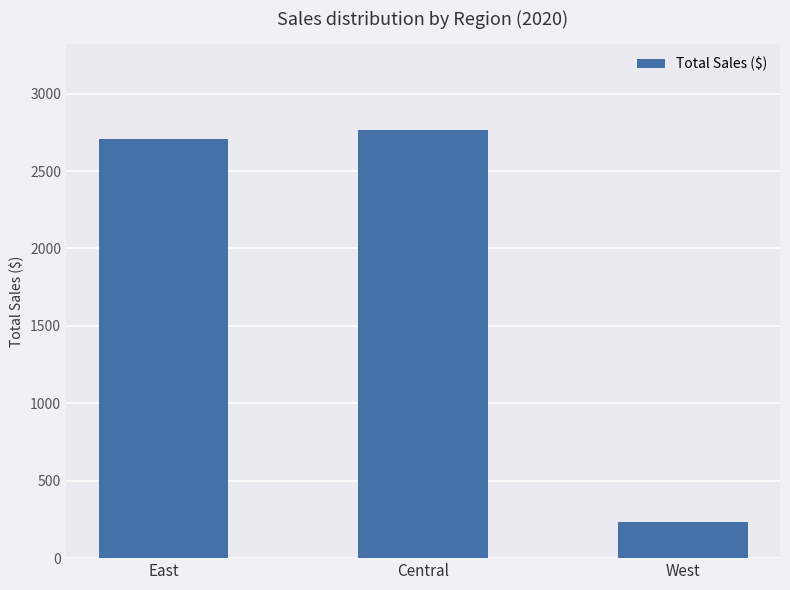

Reading left to right, transcribe all the data shown in this chart.

2704.8	2766.3	231.1